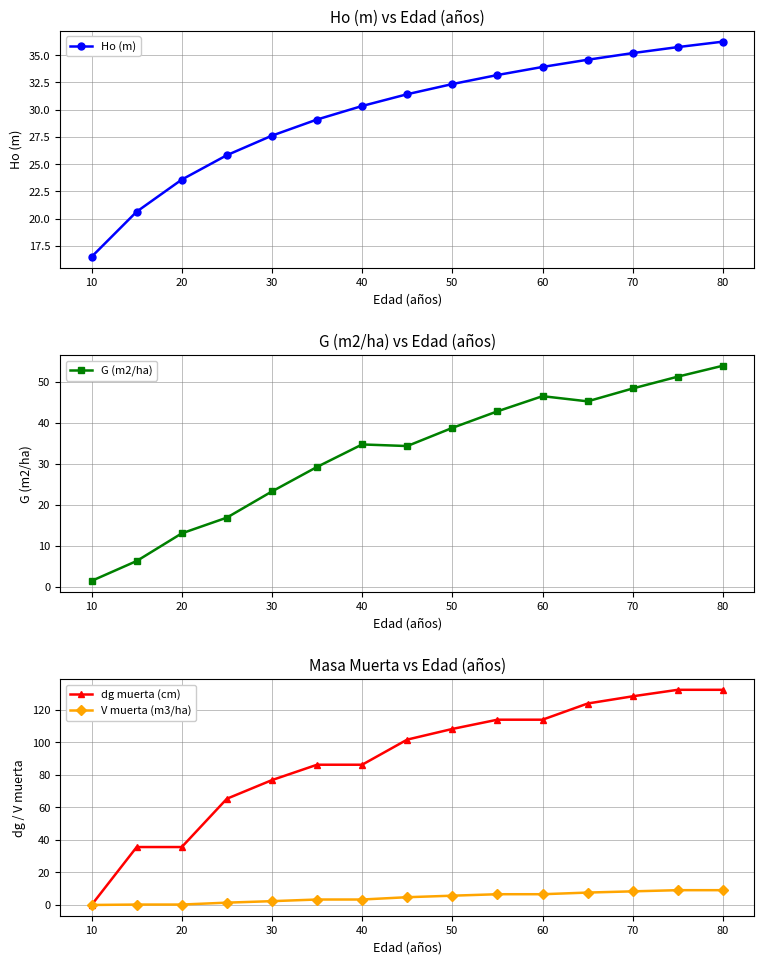

Is it true that dg muerta (cm) equals 113.9 at 60?

True